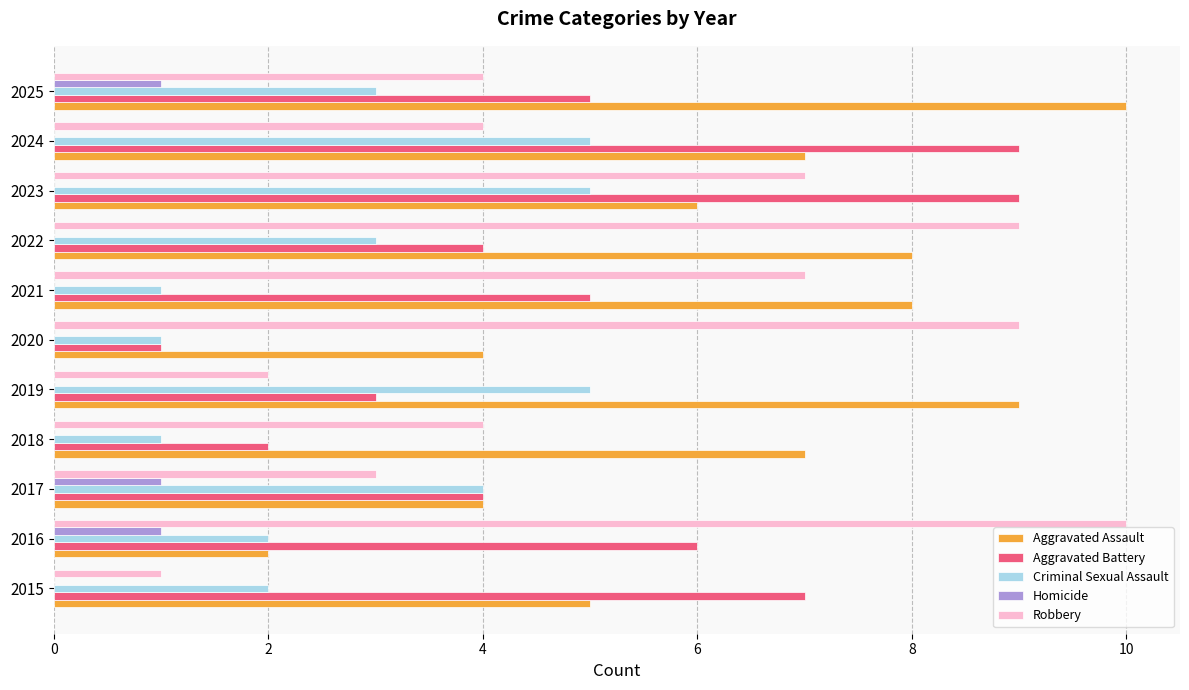

At which category is the sum across all series the highest?

2023